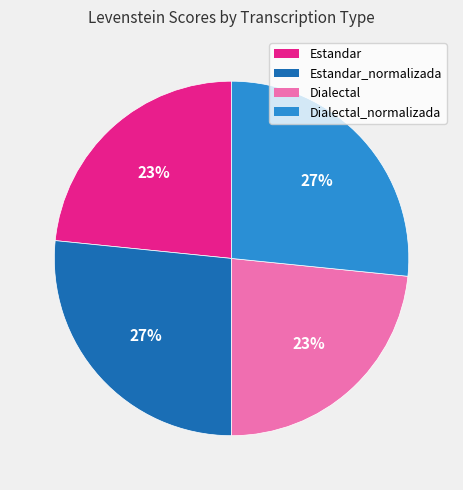

Count the number of slices in the pie.

4